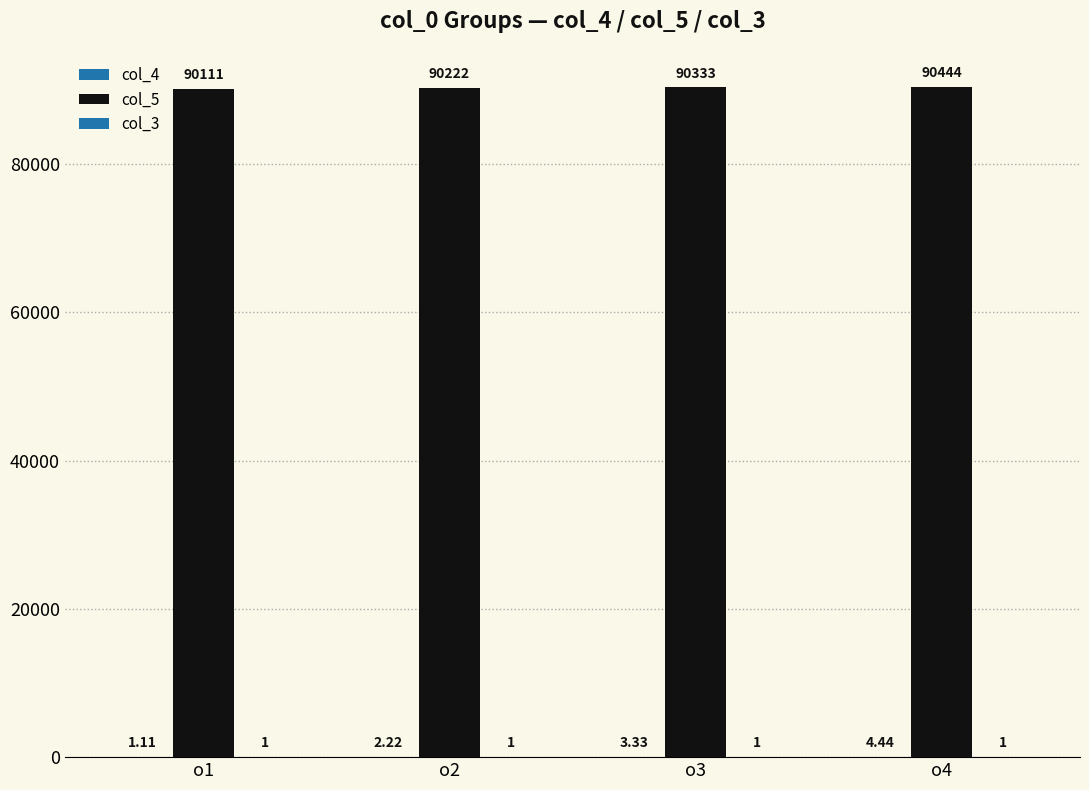

How many groups of bars are there?

4